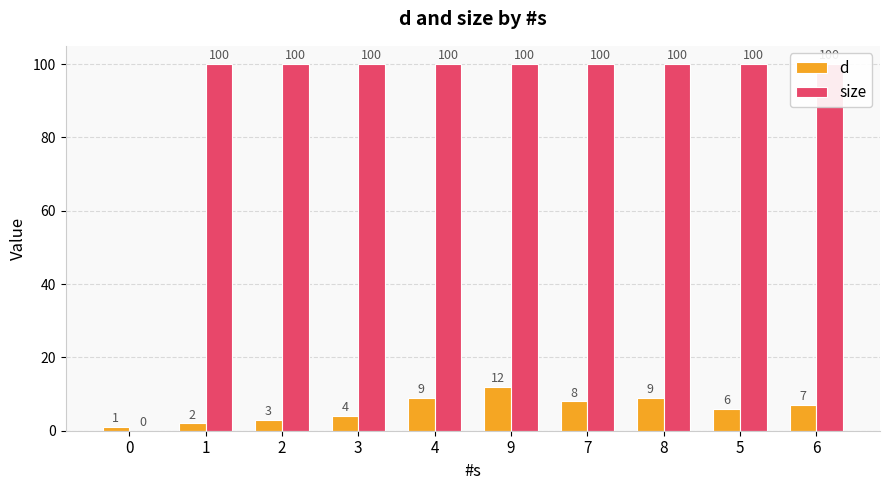

How many data points does each series have?

10